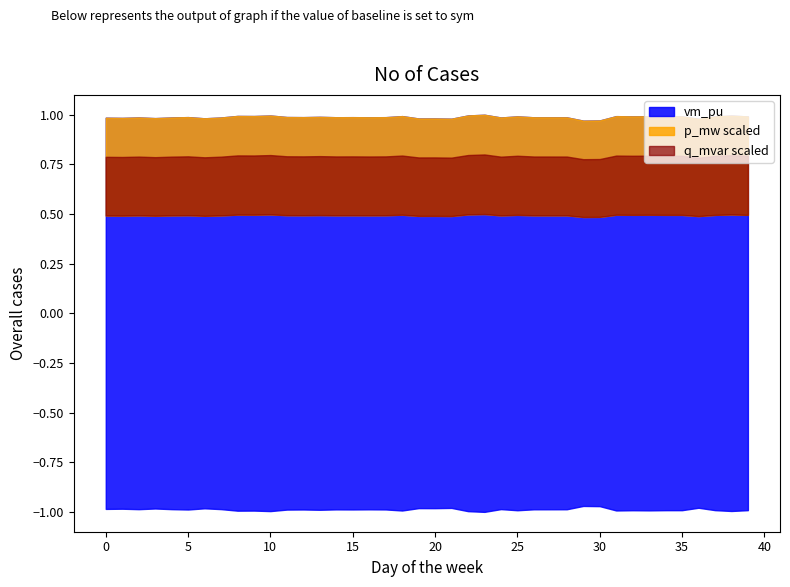

The chart shows a value of 1.0 at 29. True or false?

True